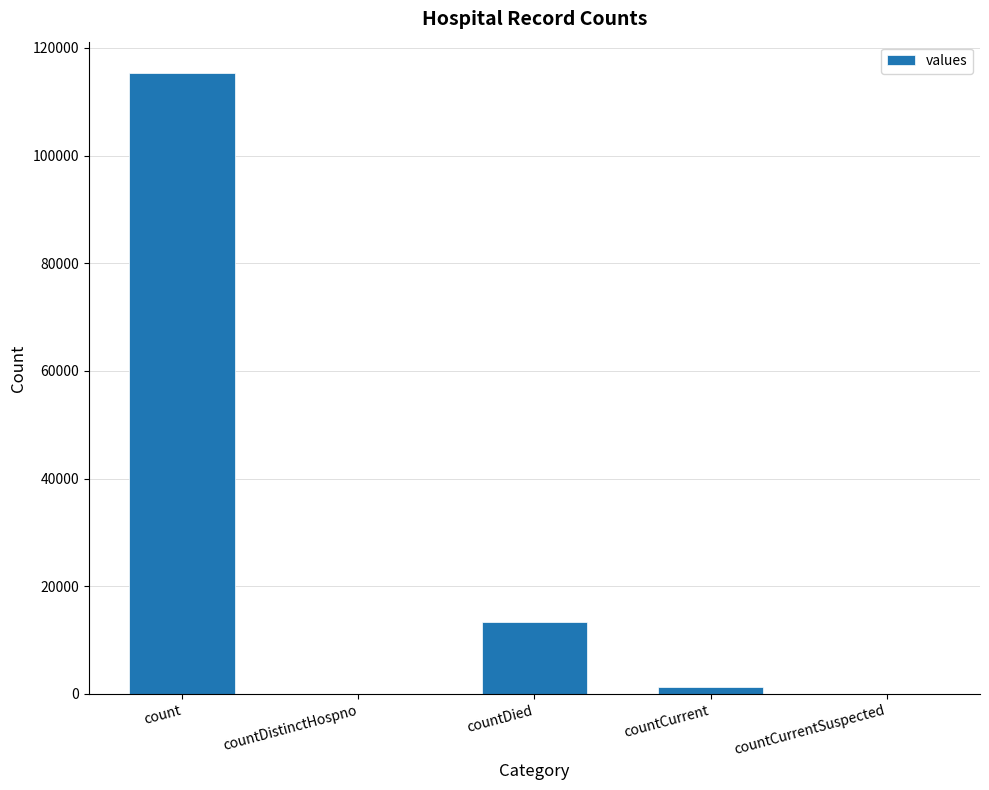

Which label corresponds to the largest value in the chart?

count